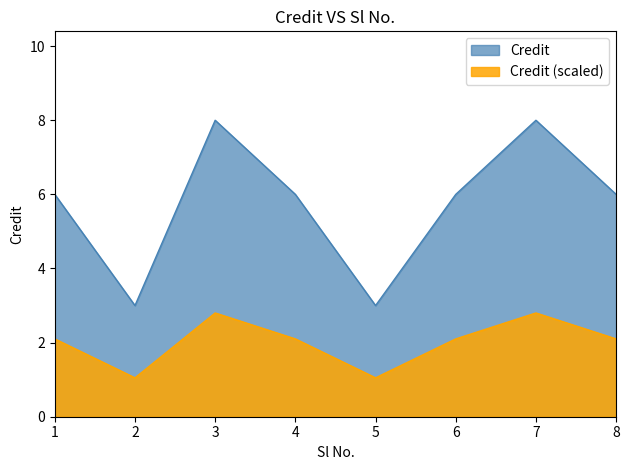

Rank the series by their maximum value, from highest to lowest.

Credit, Credit (scaled)